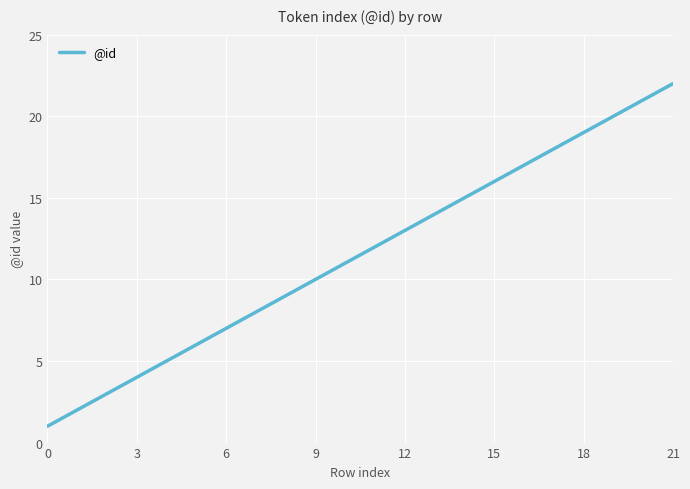

What is the difference between the maximum and minimum values?

21